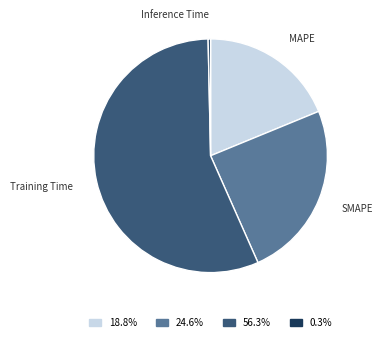

What is the largest slice in the pie chart?

Training Time